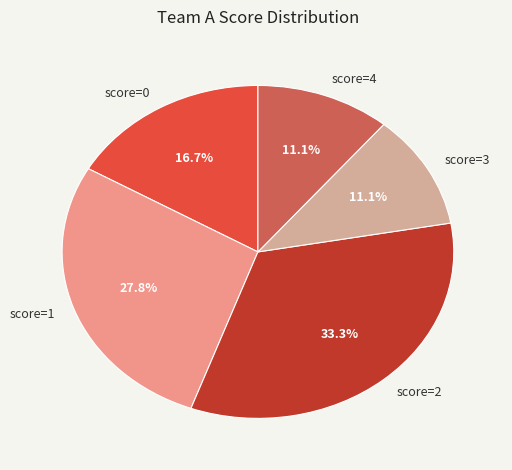

Which has a higher value, score=2 or score=0?

score=2